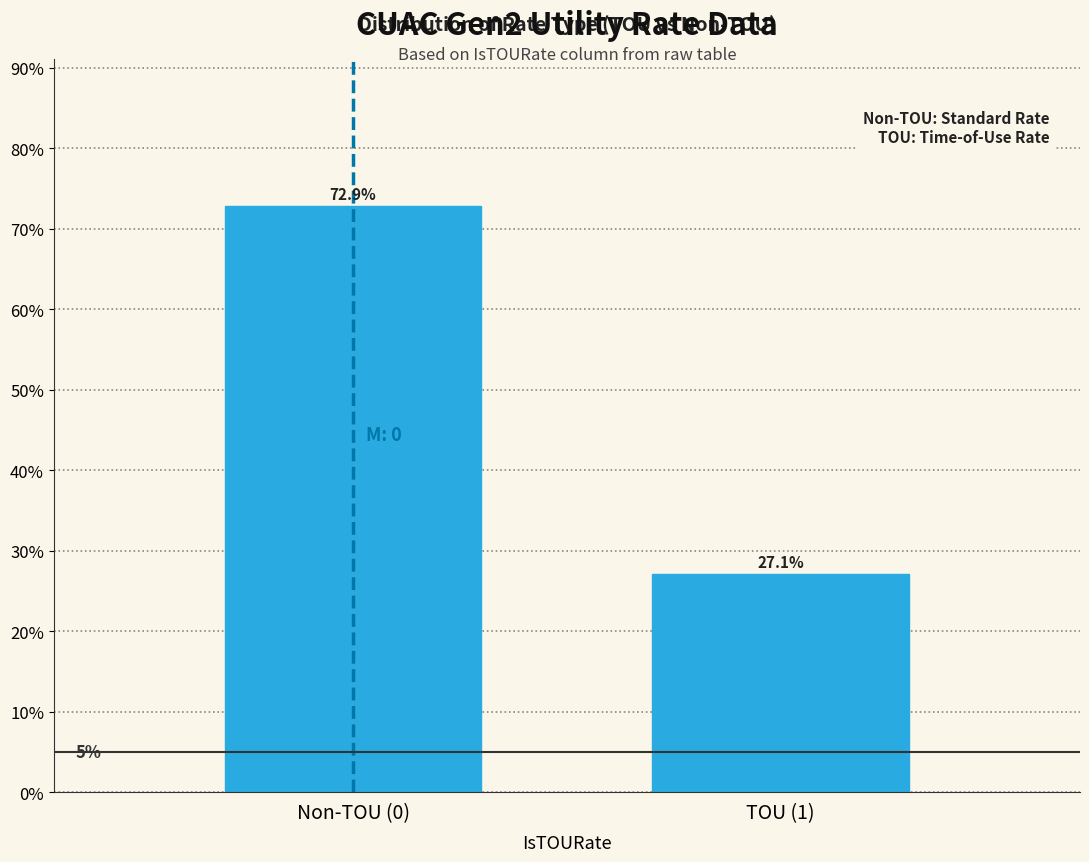

Reading right to left, list all the values displayed in this chart.

27.1	72.9